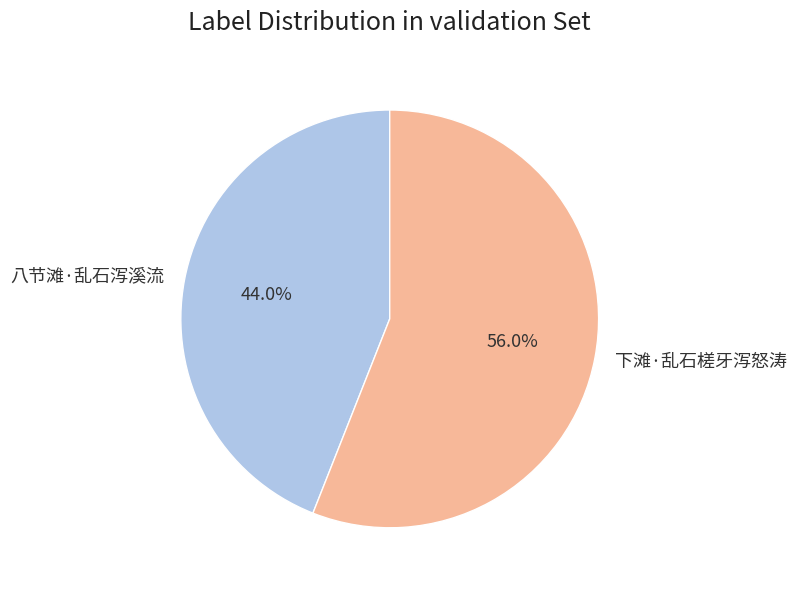

Combined, do 八节滩·乱石泻溪流 and 下滩·乱石槎牙泻怒涛 account for over 50%?

Yes